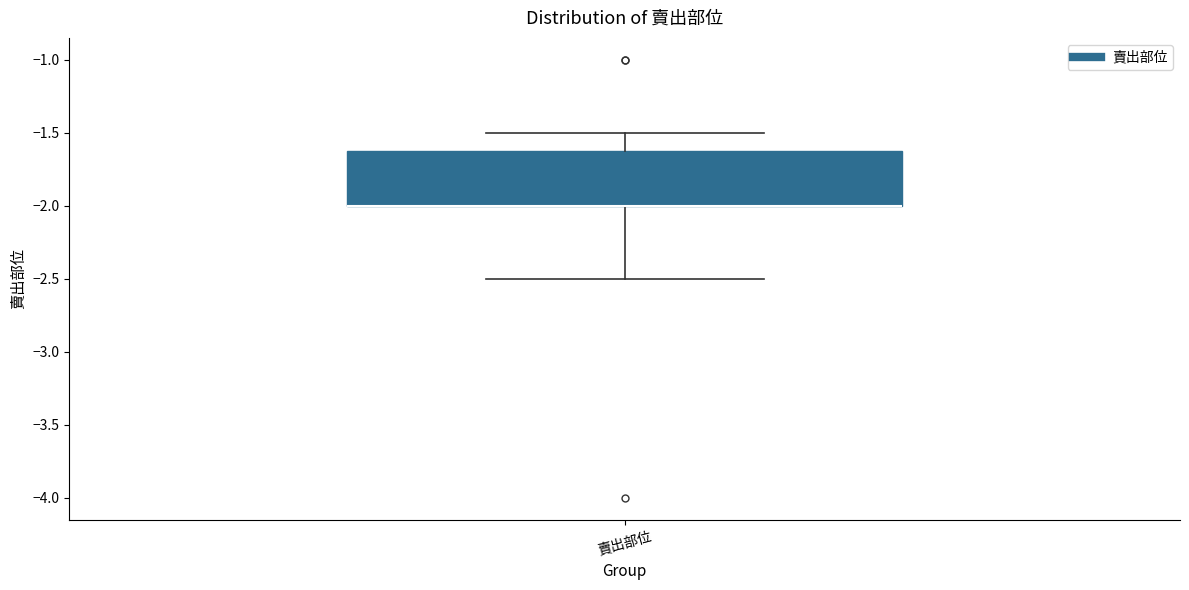

Transcribe this box plot: give where the median line is, the range the box spans, and where the two whiskers end, as read against the y-axis. The values are not printed on the chart, so give them approximately, as read against the axis.

median -2.0 (drawn on the box's lower edge), box -2.0 to -1.6, whiskers -2.5 to -1.5